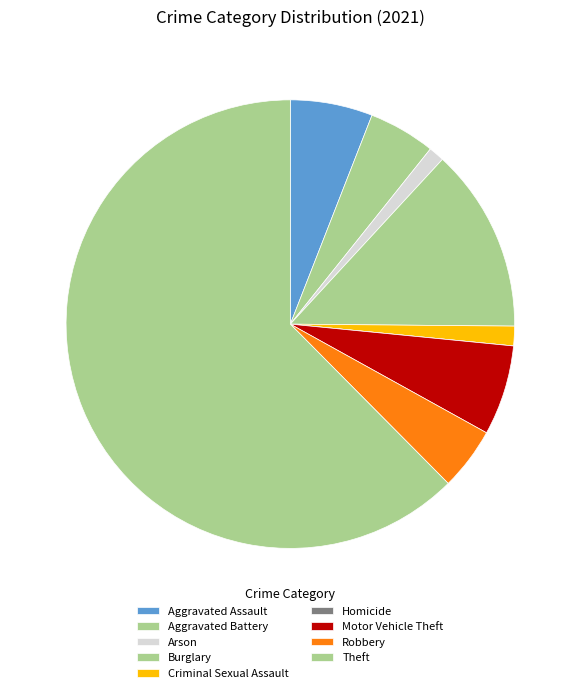

Which has a higher value, Aggravated Battery or Homicide?

Aggravated Battery